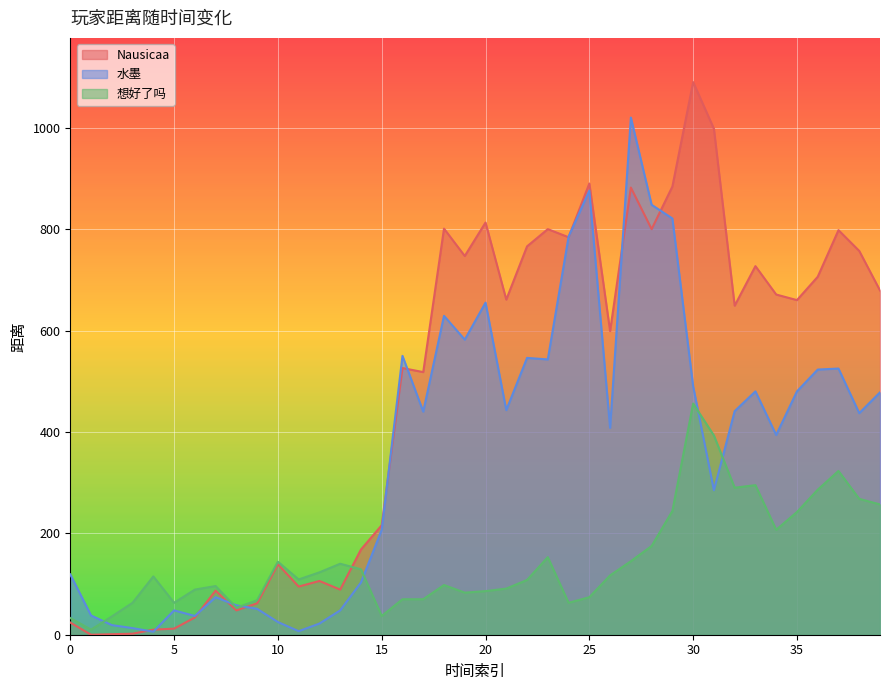

How many lines are shown in the chart?

3